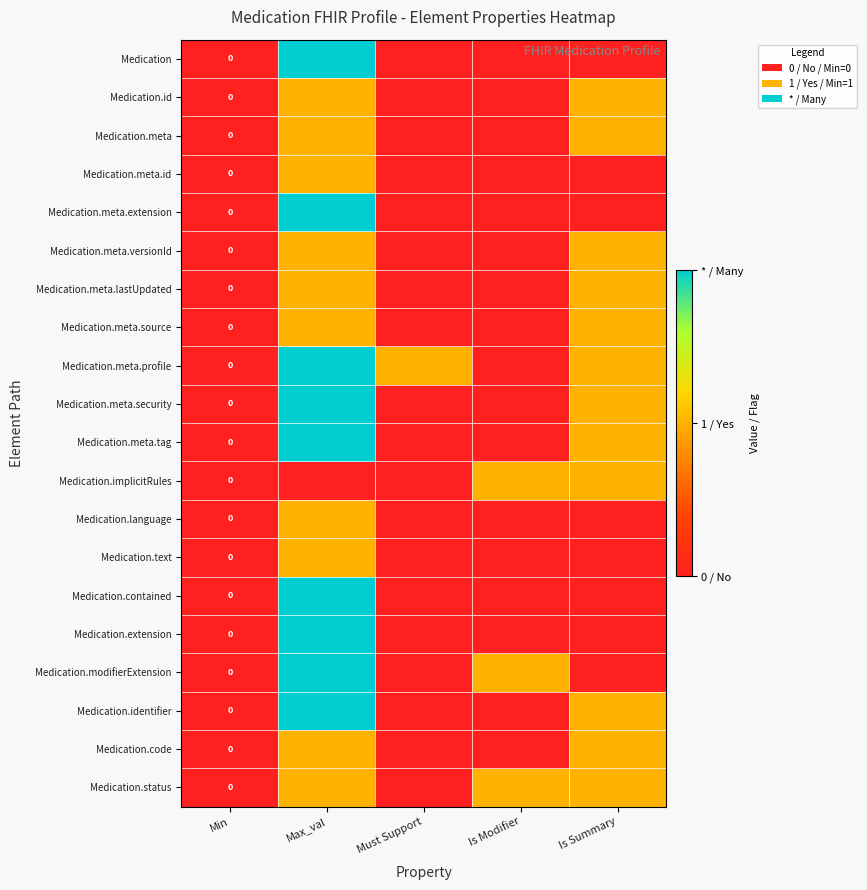

Is the value of Medication.meta.id at Must Support greater than the value of Medication.meta.tag at Min?

No